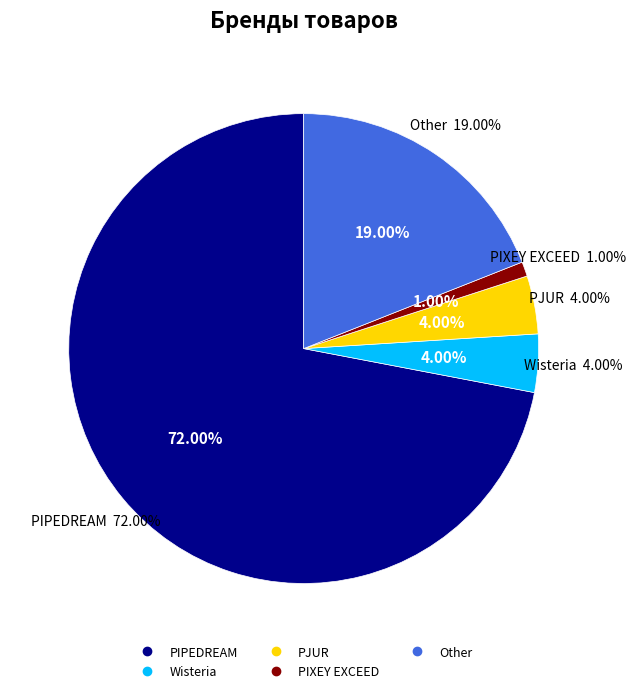

To the nearest percent, what is the difference between the largest and smallest slice percentages?

71%